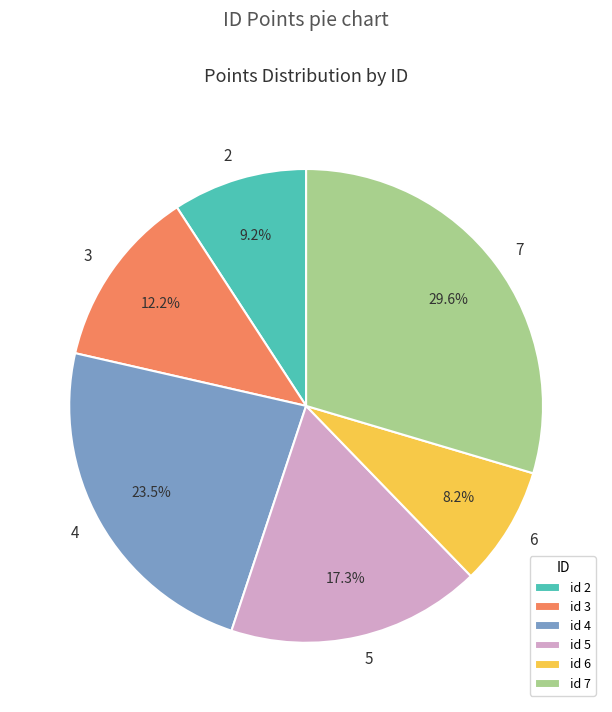

Which category has the biggest portion of the pie?

7